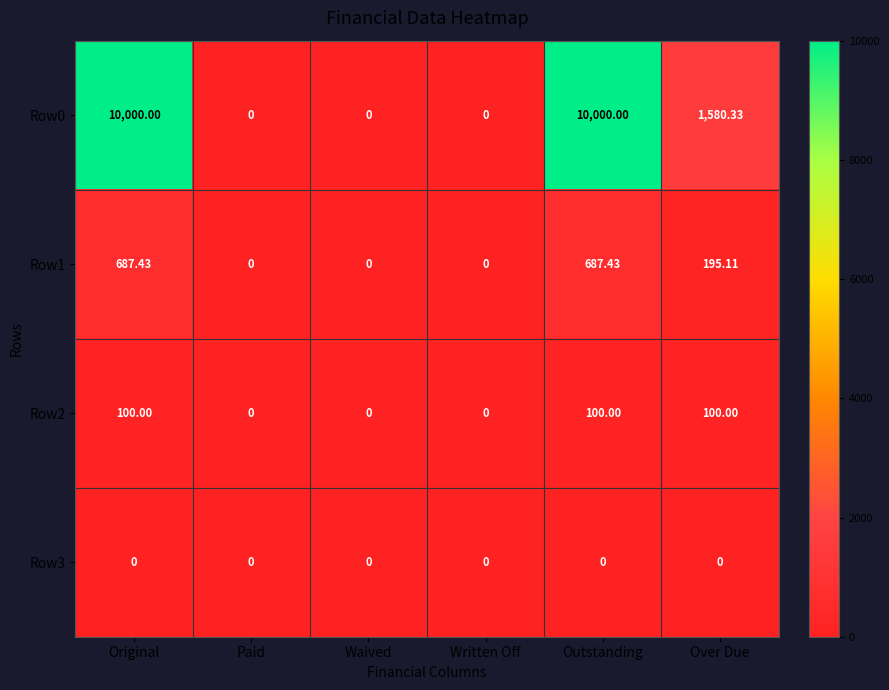

Is the value of Row1 at Over Due greater than the value of Row2 at Waived?

Yes